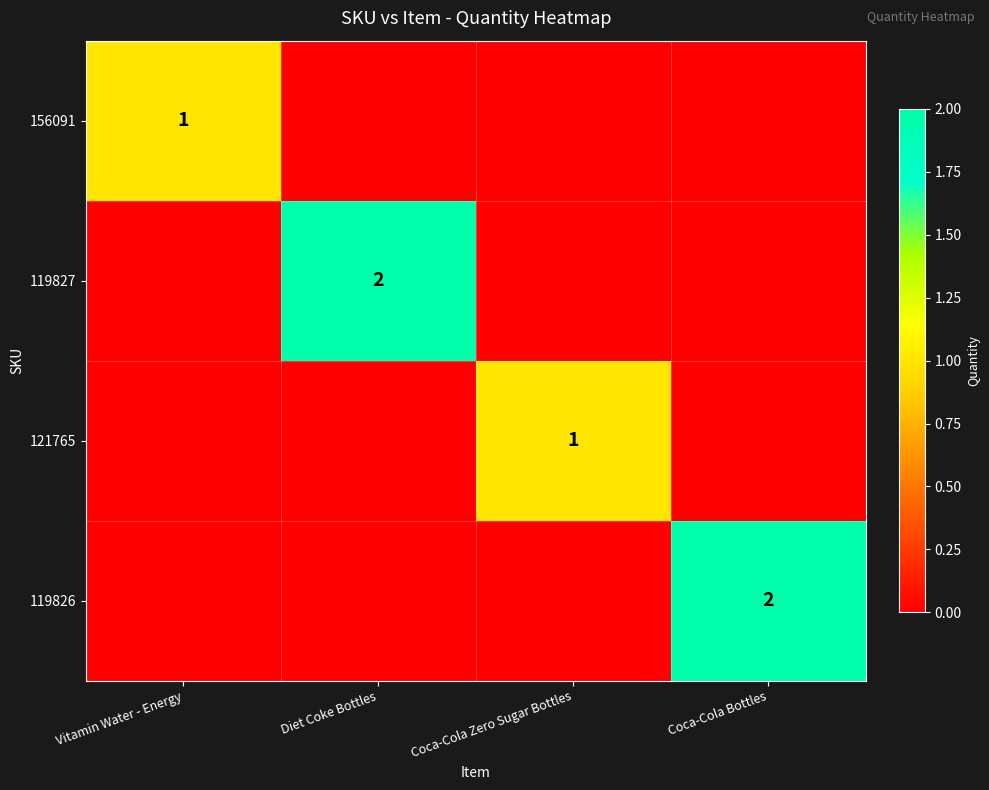

What is the maximum value shown in the chart?

2